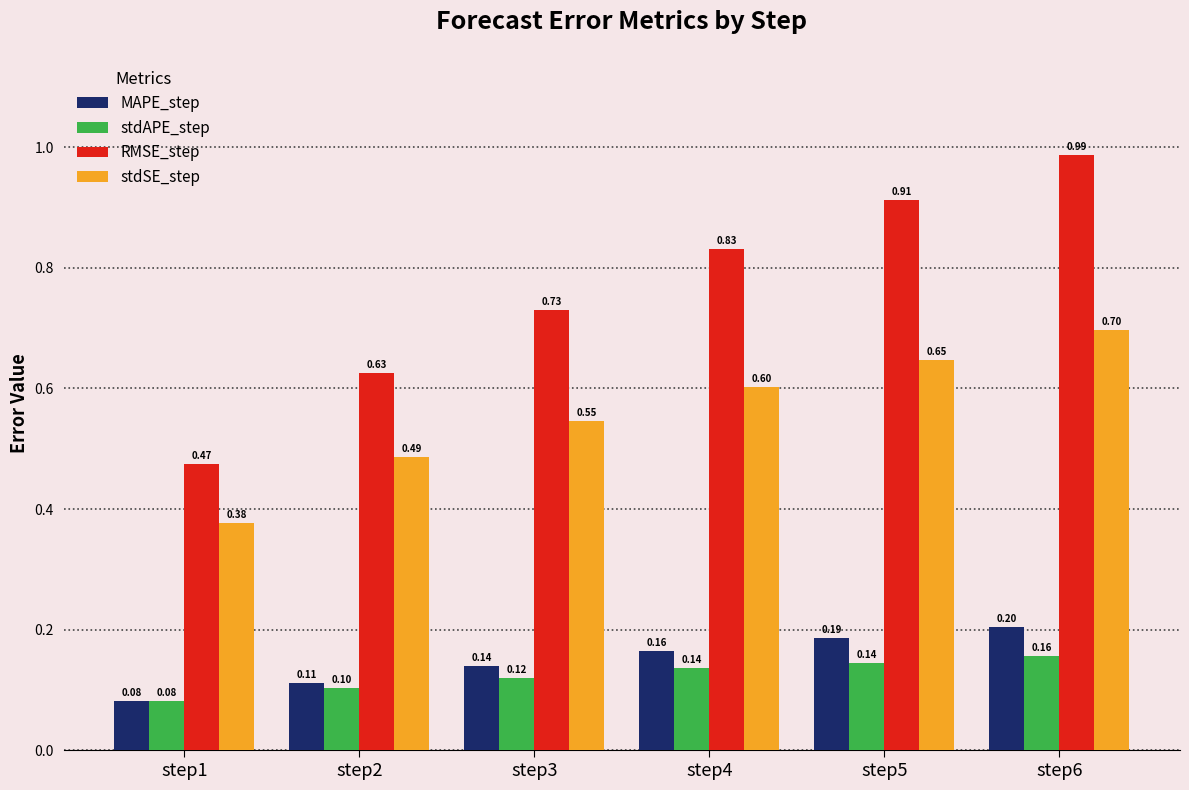

At how many categories does at least one series exceed 0?

6